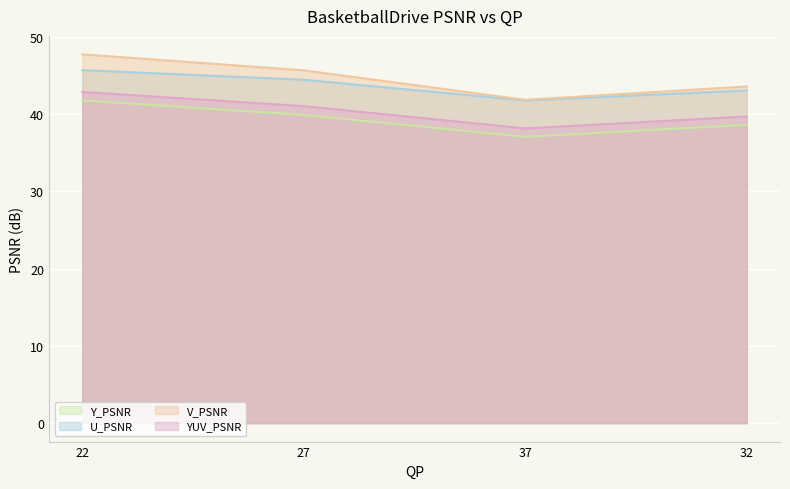

Where is YUV_PSNR nearest to the value 40?

32